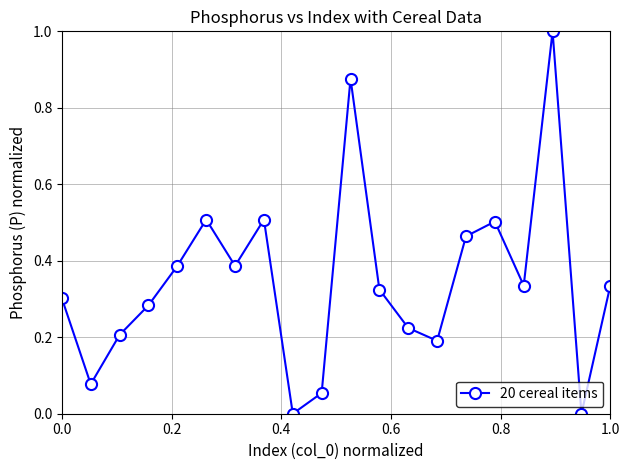

True or false: the data has more than 1 interior local peaks.

True